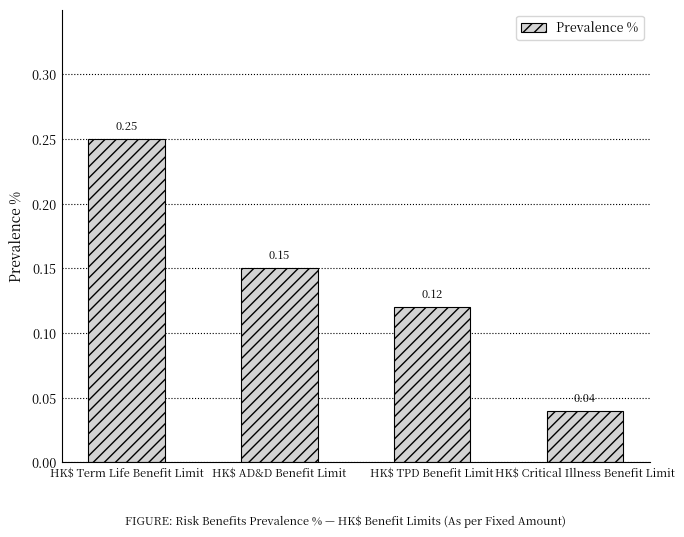

How many values are between 0 and 1?

4